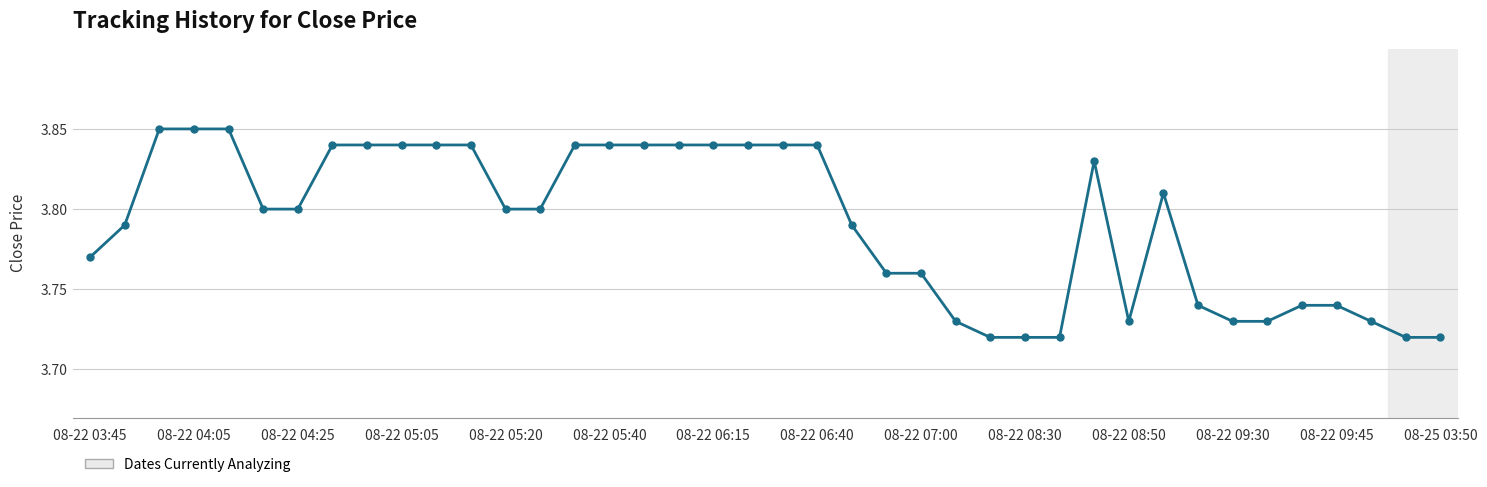

Count the values in the range 3 to 4.

40